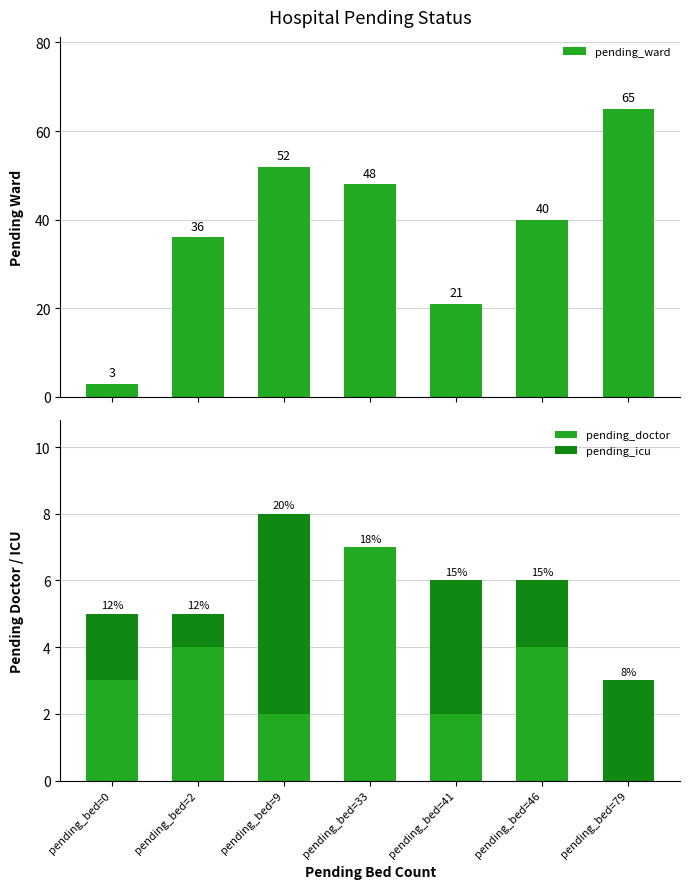

True or false: pending_doctor has a value of 3 at pending_bed=9.

False